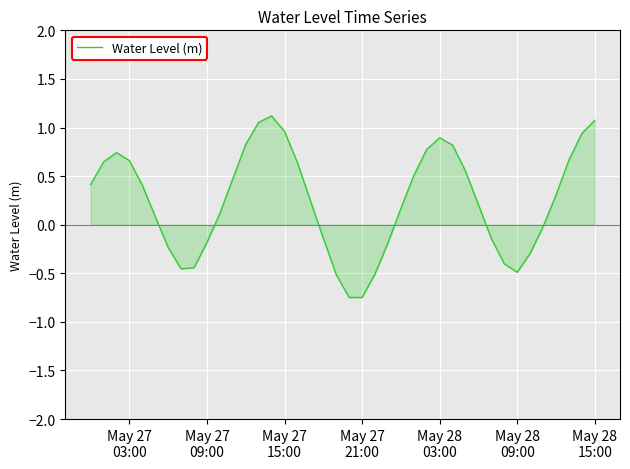

What is the difference between the maximum and minimum values?

1.9